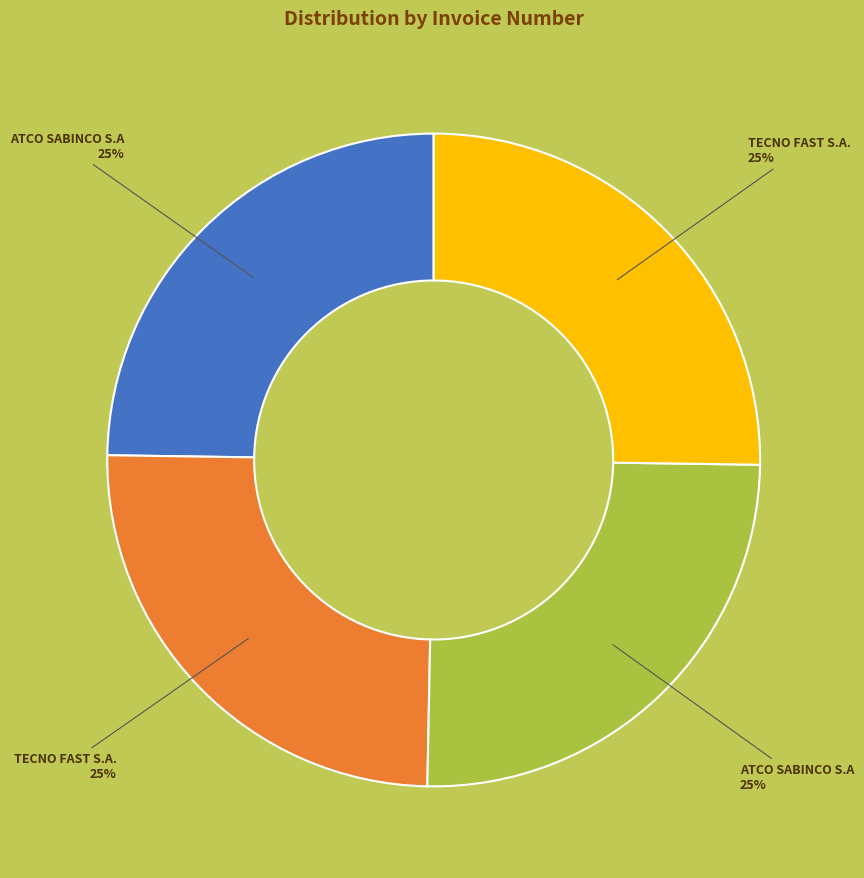

How many slices are in this pie chart?

4